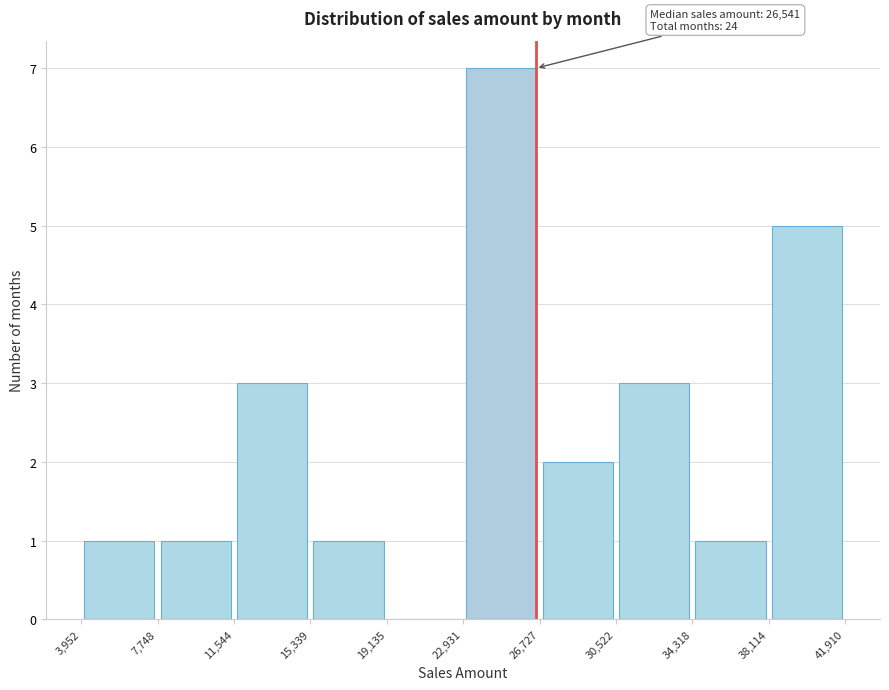

Over which range of the x-axis is the bar tallest?

22,931 to 26,727